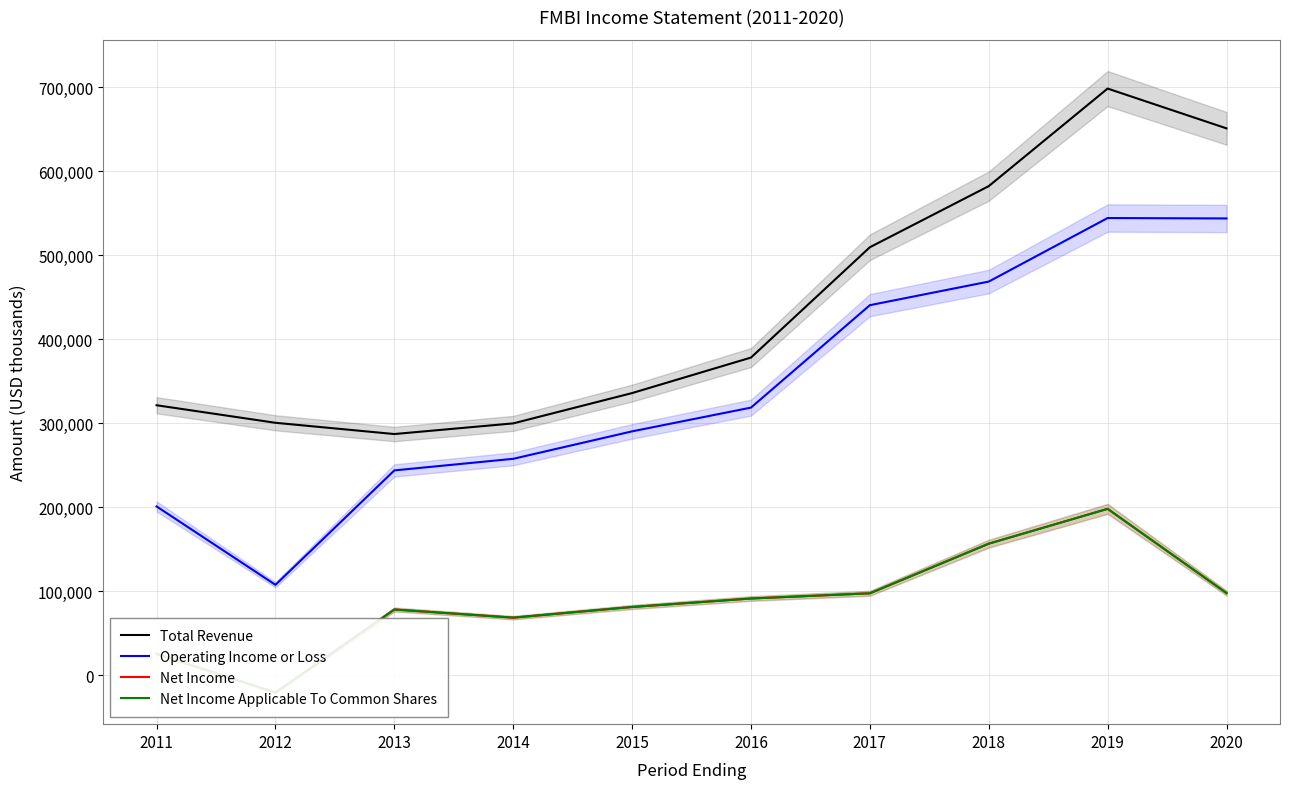

What is the difference between the second highest and minimum values in the Operating Income or Loss series?

436400